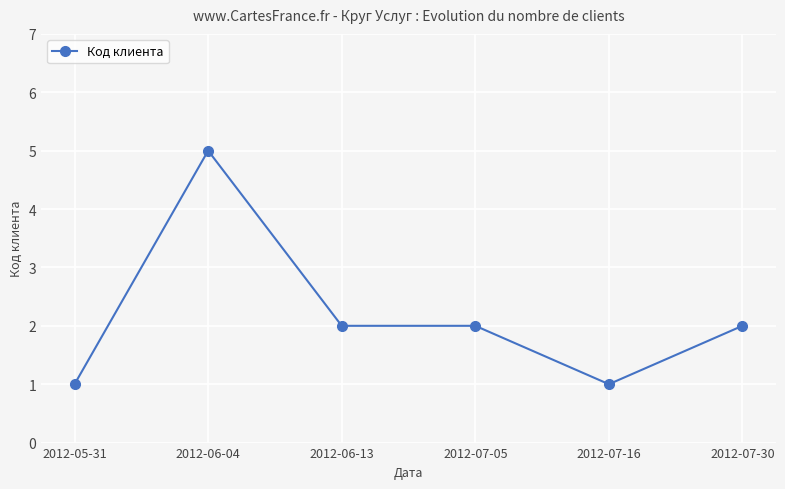

What is the maximum value shown in the chart?

5